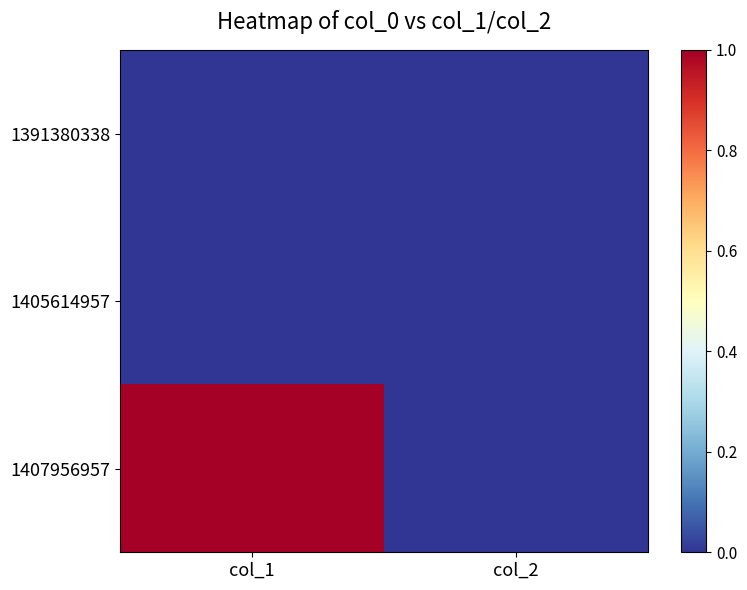

Which series changed the most between col_1 and col_2?

1407956957